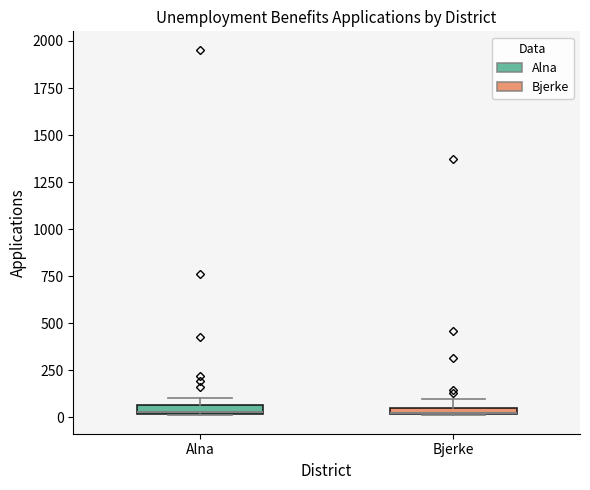

Where is the upper edge of the box for Alna on the y-axis? The values are not printed on the chart, so give them approximately, as read against the axis.

50